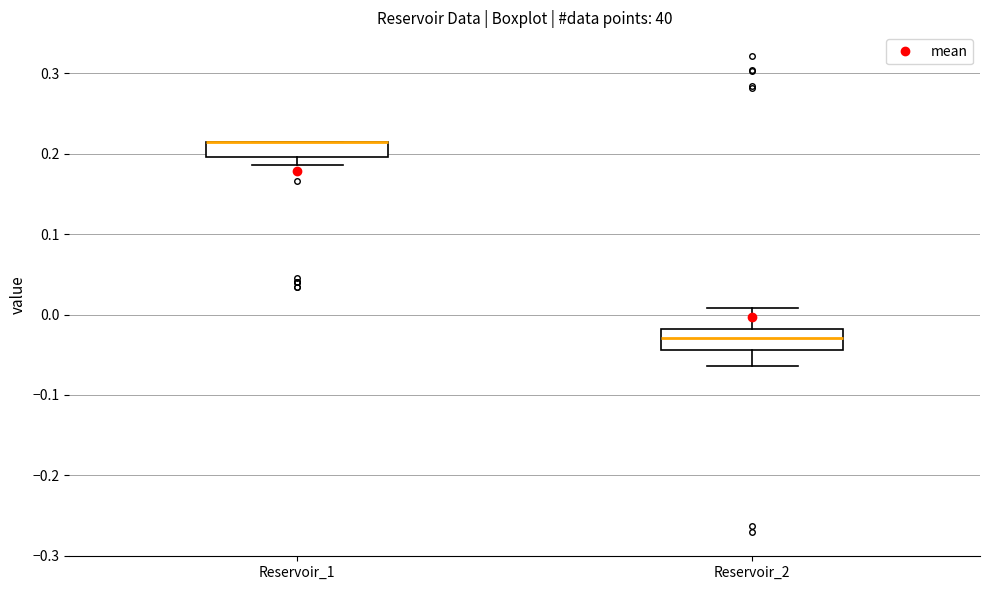

Reading left to right, read every box against the y-axis: the position of its median line, the range the box covers, and the ends of its whiskers. The values are not printed on the chart, so give them approximately, as read against the axis.

Reservoir_1: median 0.21 (drawn on the box's upper edge), box 0.20 to 0.21, whiskers 0.19 to 0.21
Reservoir_2: median -0.03, box -0.04 to -0.02, whiskers -0.06 to 0.01